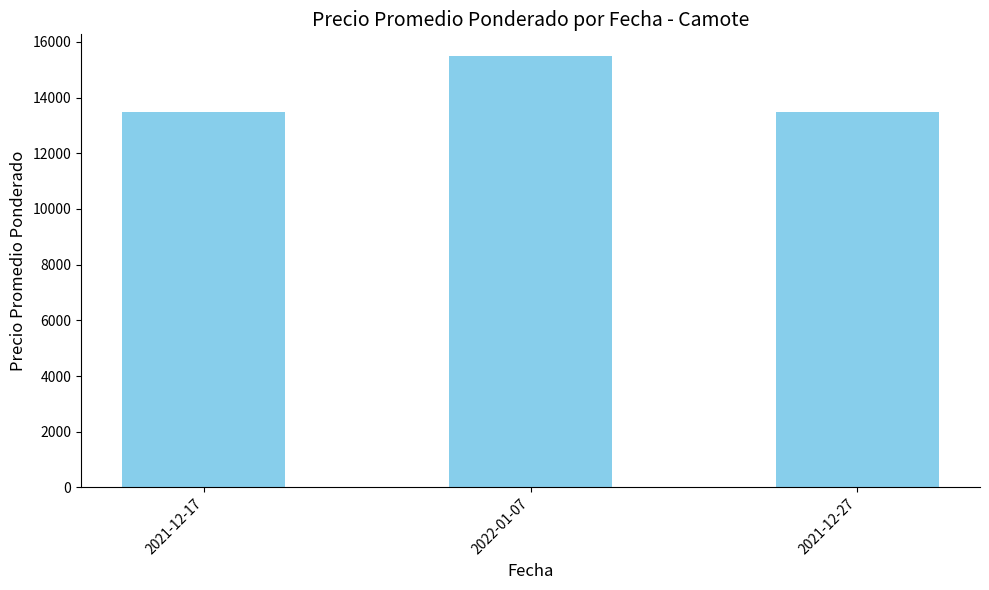

Reading left to right, transcribe all the data shown in this chart.

13500	15500	13500